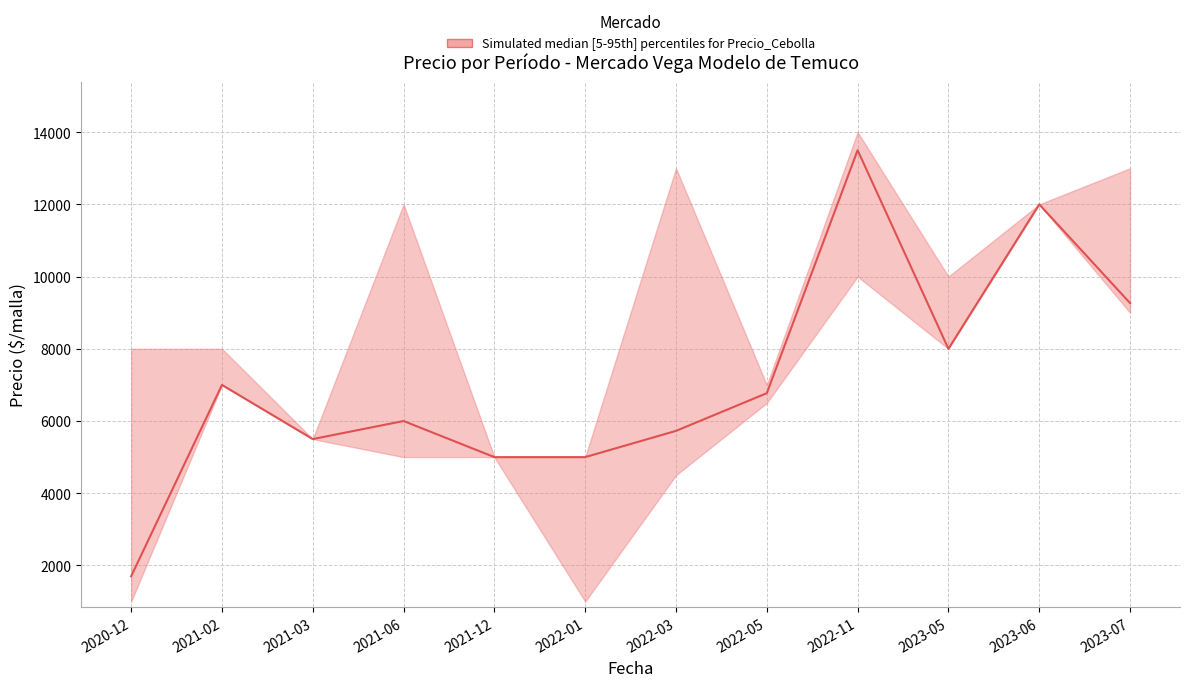

What is the value of the 7th point from the left?

5727